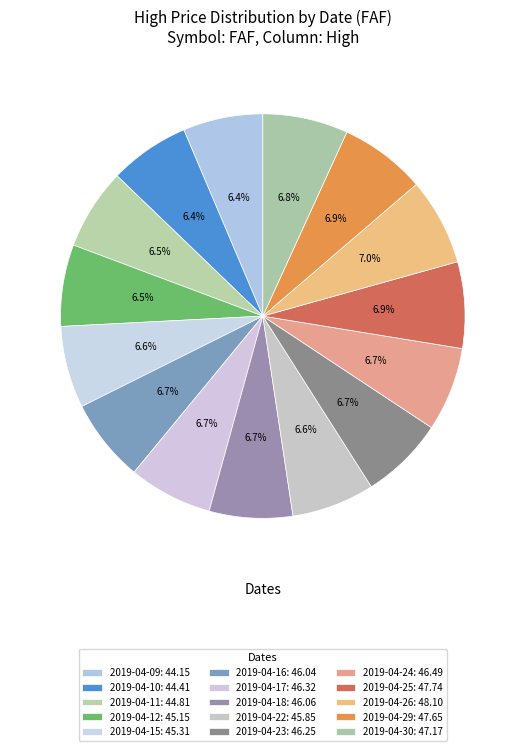

To the nearest percent, what percentage of the pie is 2019-04-09?

6%